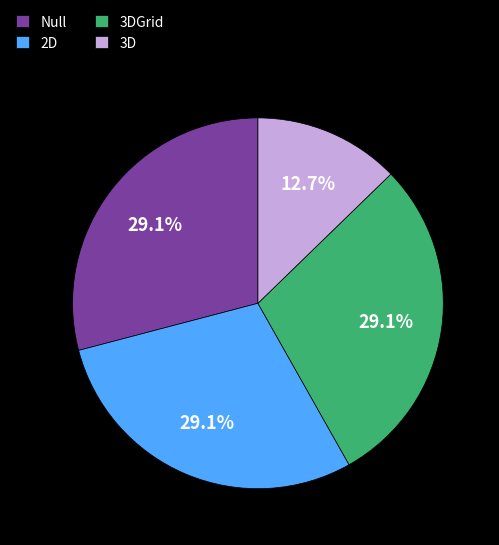

What is the smallest slice in the pie chart?

3D